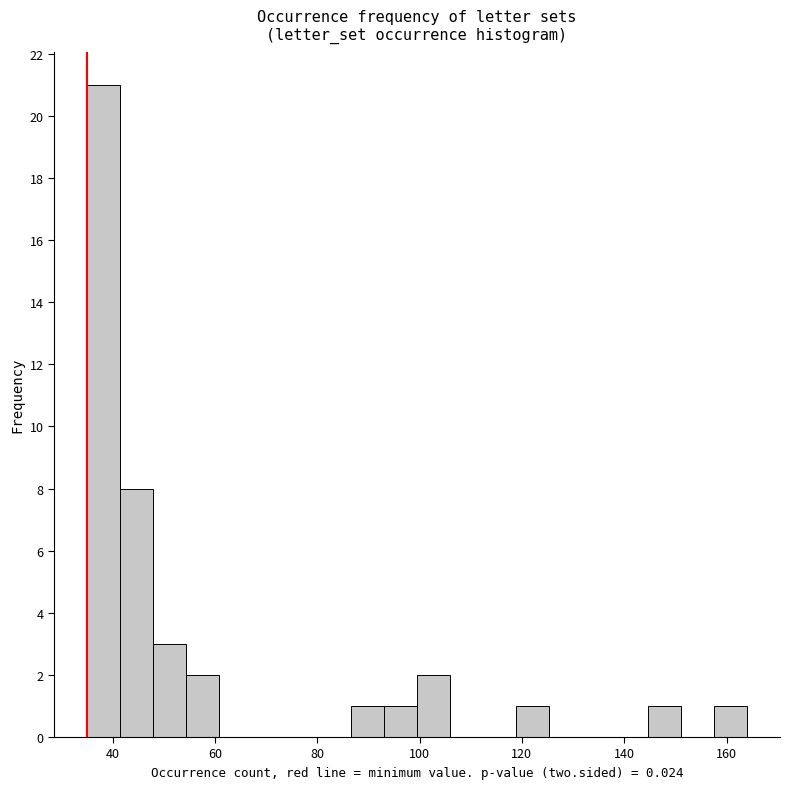

Read against the x-axis, roughly where is the centre of the tallest bar?

38